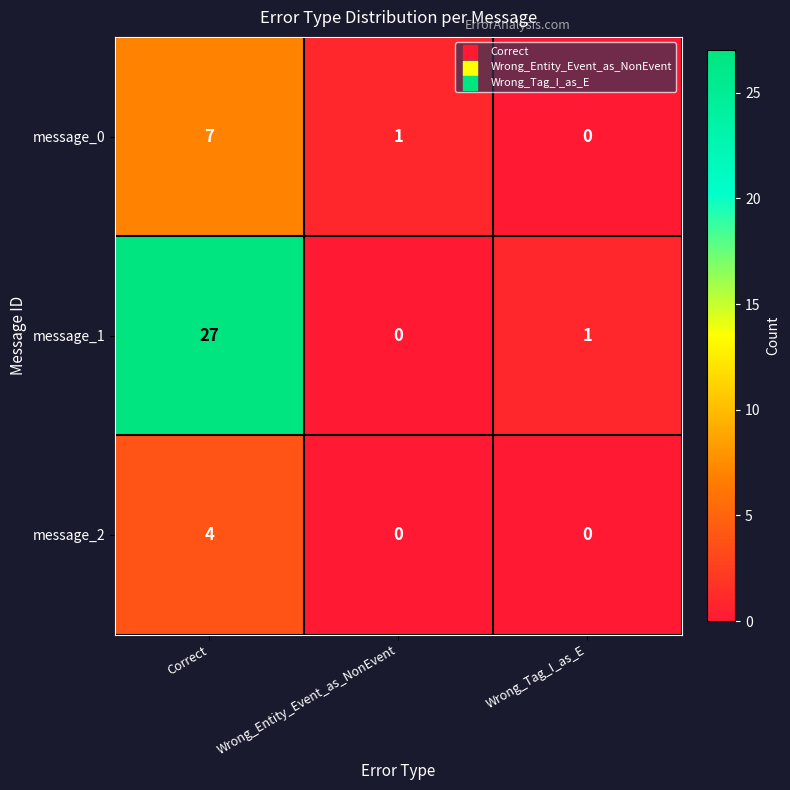

How many distinct data groups are displayed?

3